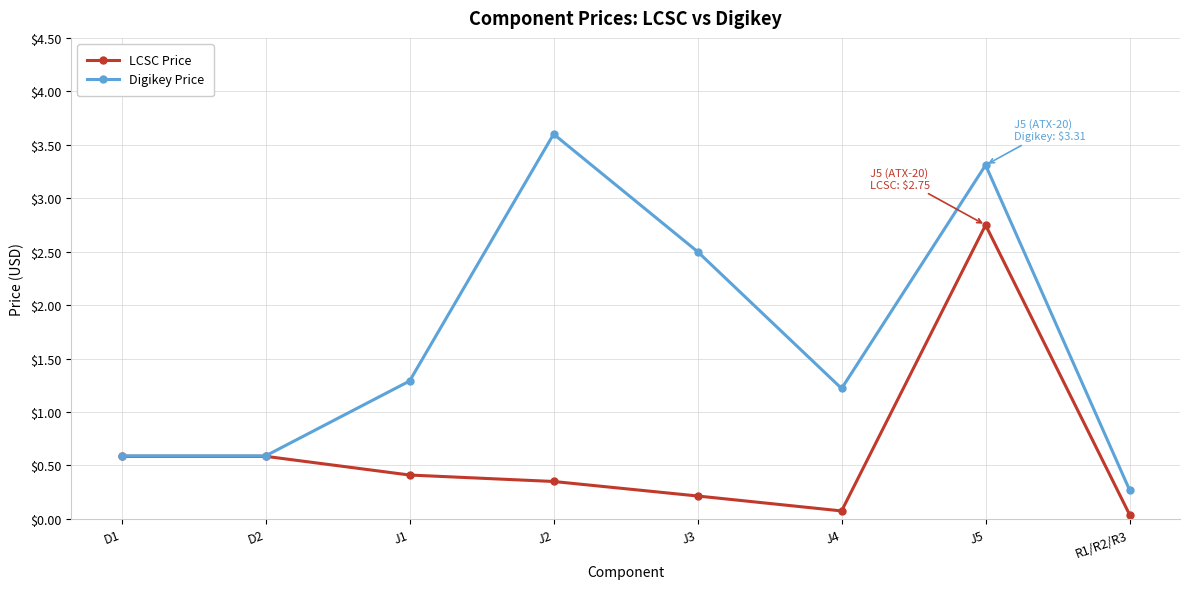

List the series in order of their overall mean, highest first.

Digikey Price, LCSC Price